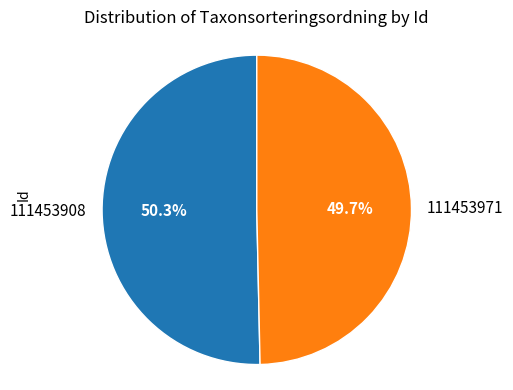

What is the smallest slice in the pie chart?

111453971